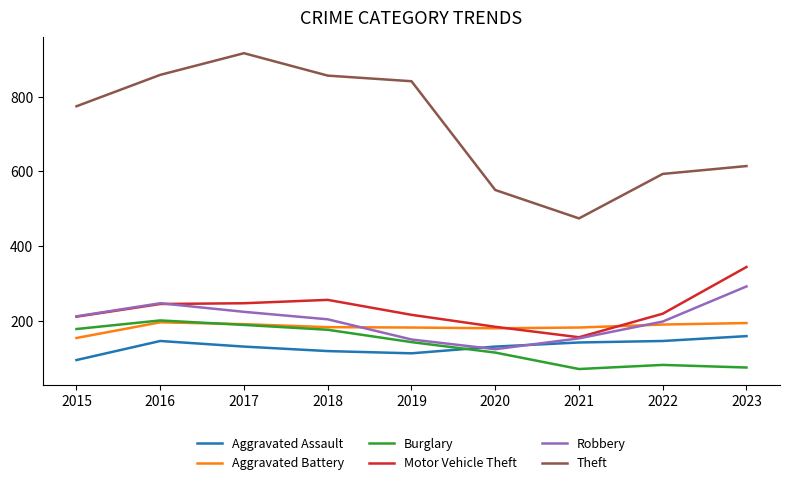

At which label does Robbery reach its peak?

2023